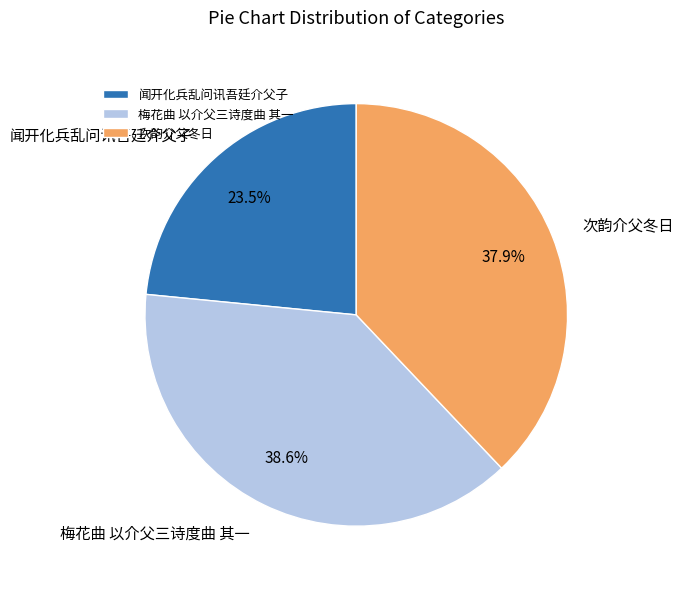

To the nearest percent, what is the difference between the largest and smallest slice percentages?

15%